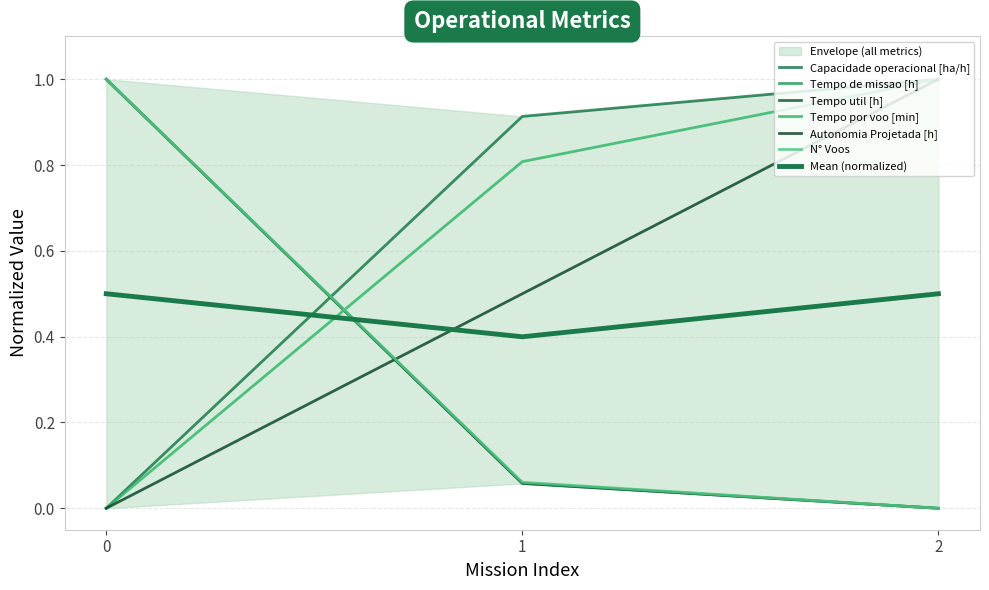

How many values in the Autonomia Projetada [h] series exceed 0?

2